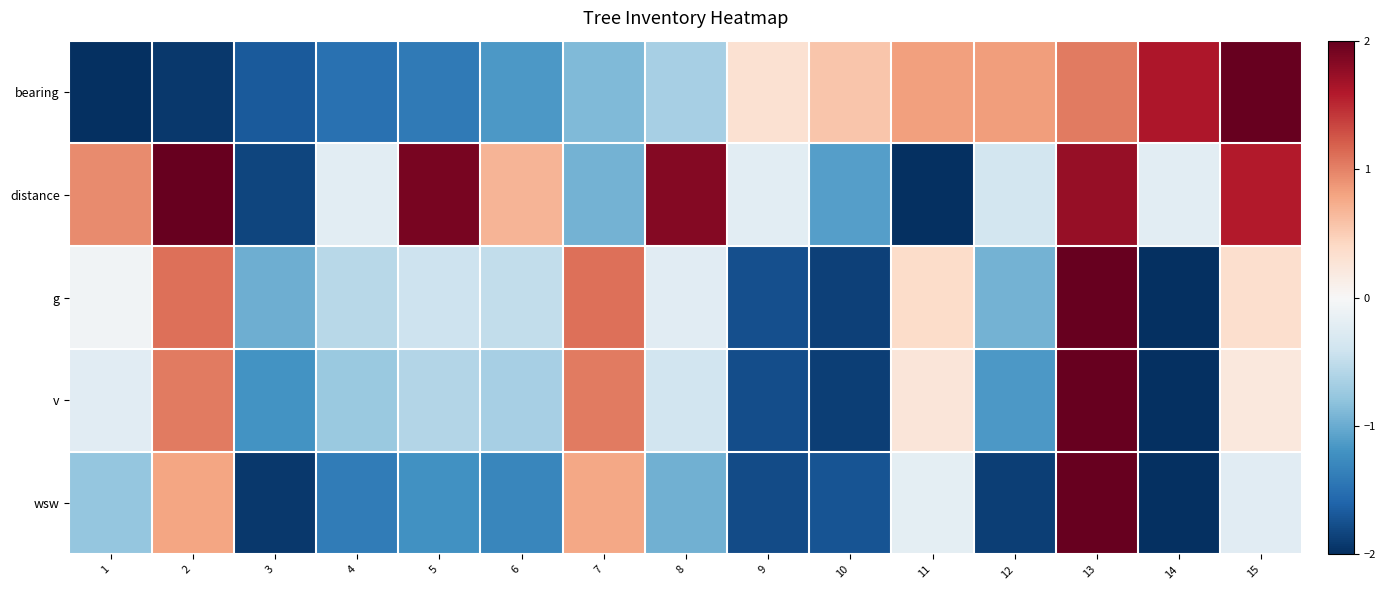

Which has a higher value, 6 or 11?

11